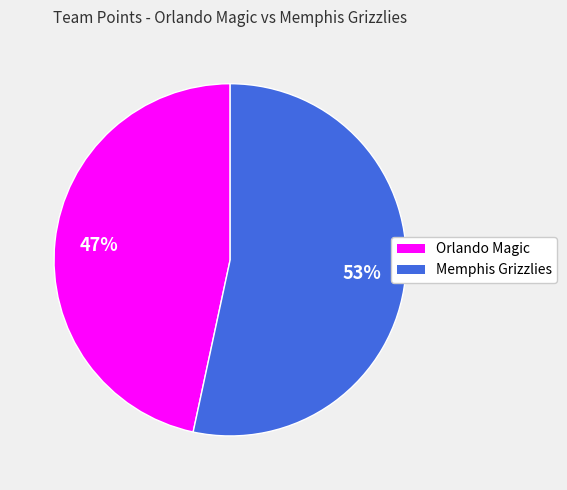

How many segments does this pie chart have?

2